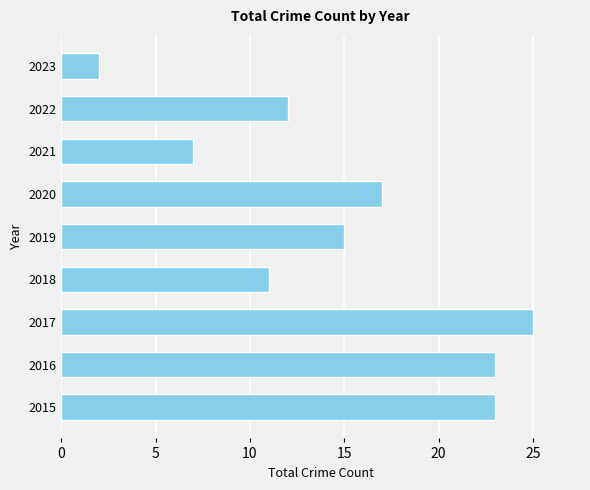

How many bars are there in total?

9